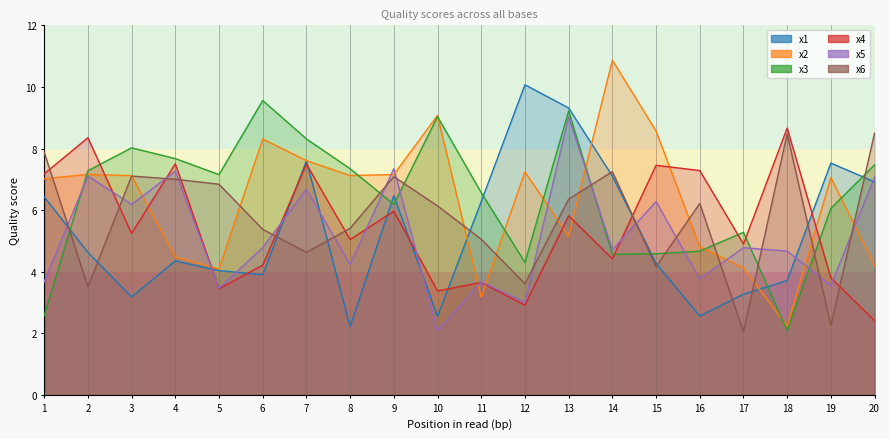

True or false: x3 and x2 intersect in this chart.

True